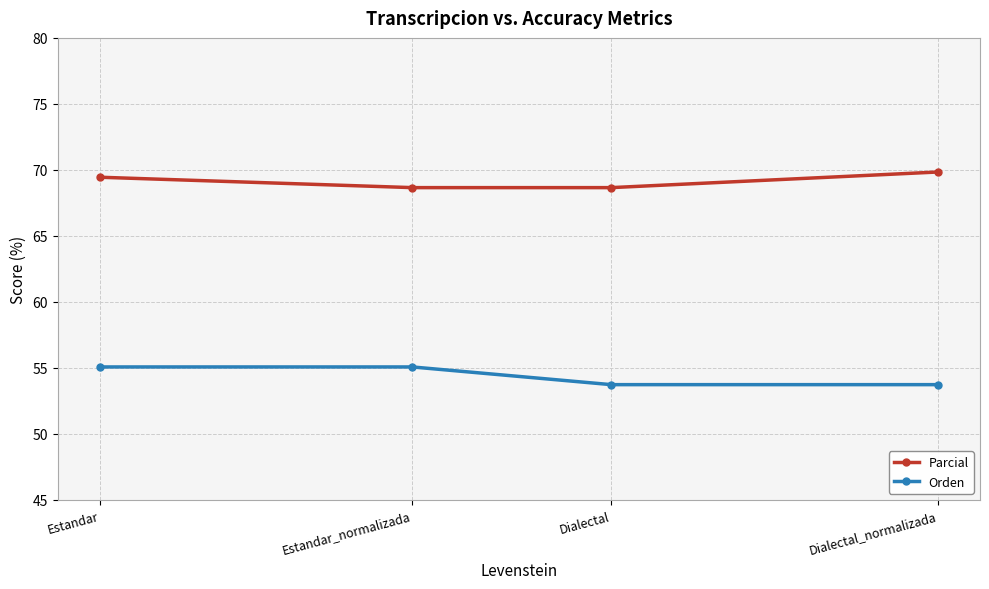

True or false: Parcial and Orden intersect in this chart.

False